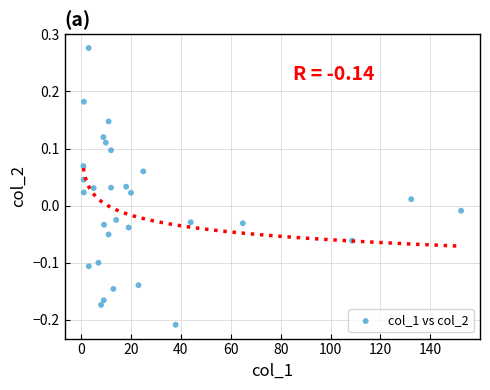

What is the range of X values (max minus min)?

151.4